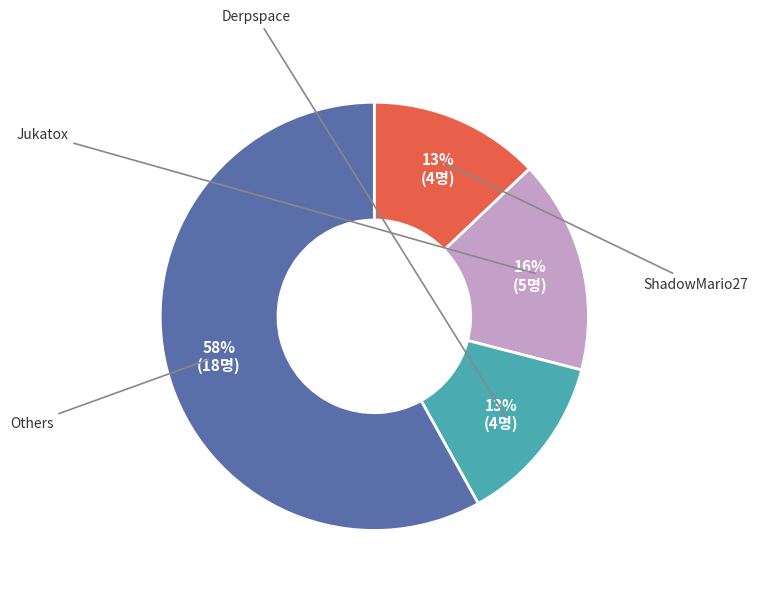

To the nearest percent, what is the average slice percentage?

25%